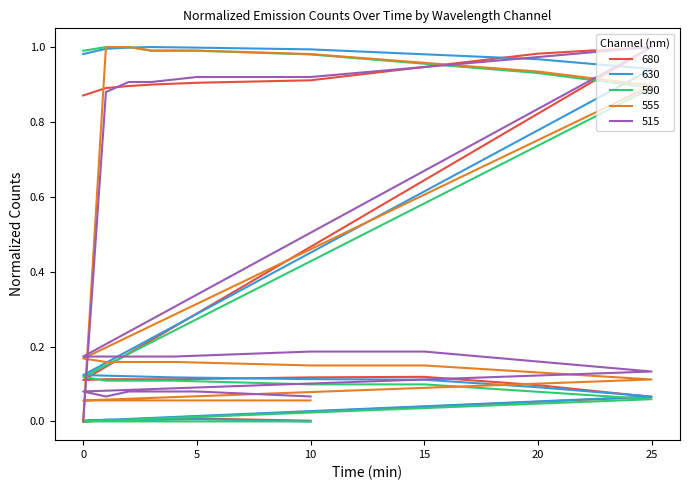

What is the difference between the highest and lowest values at 20?

0.1